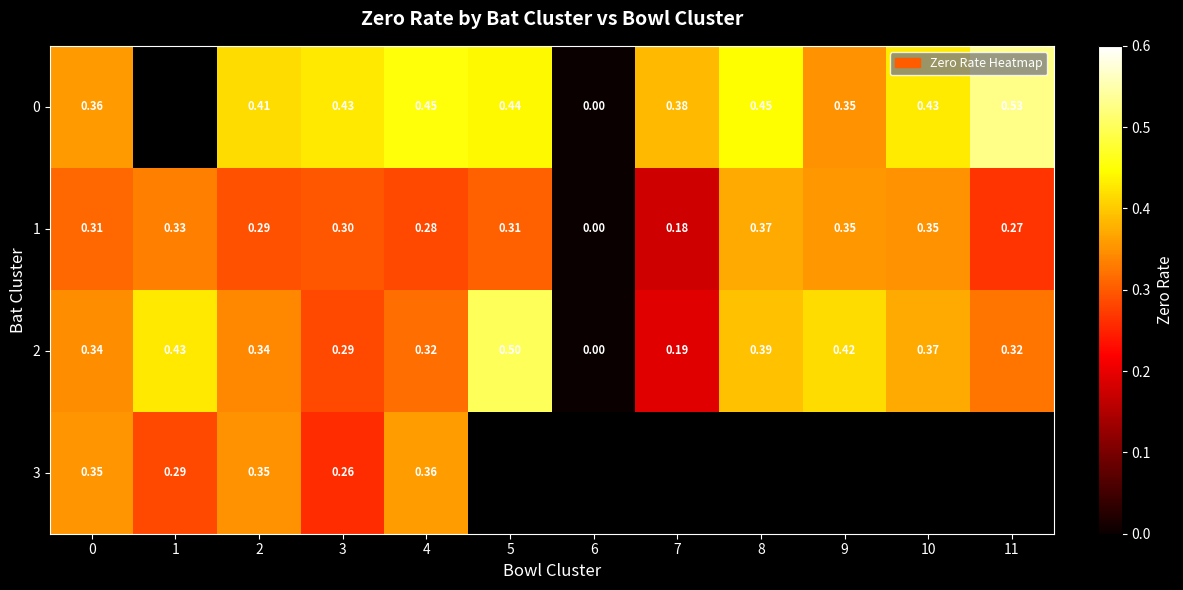

Is the value of 0 at 10 greater than the value of 1 at 6?

Yes